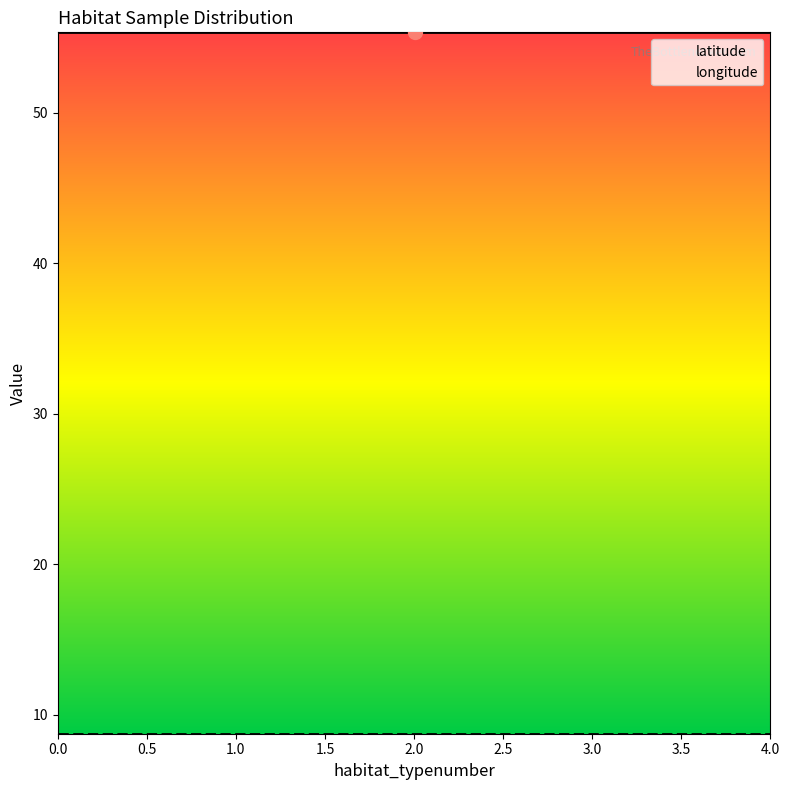

True or false: latitude and longitude intersect in this chart.

False